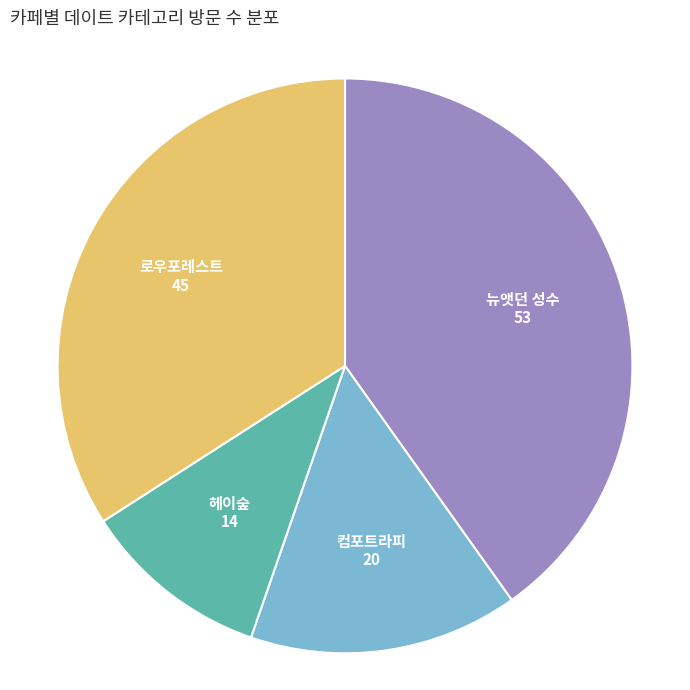

How many segments does this pie chart have?

4